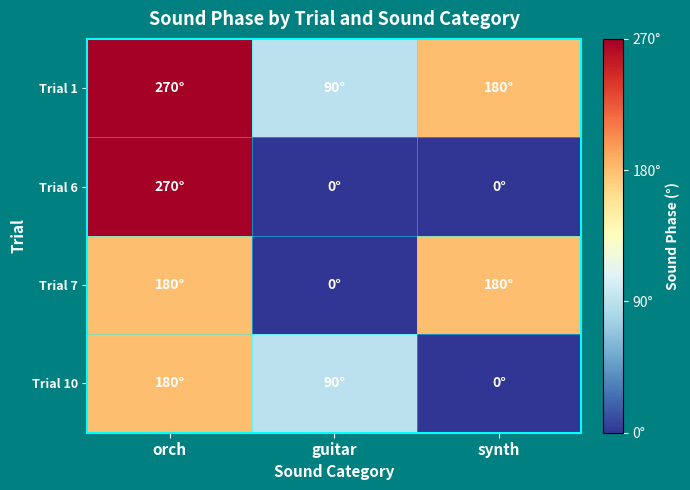

Reading left to right, what are all the values shown in this chart?

Trial 1: orch=270	guitar=90	synth=180
Trial 6: orch=270	guitar=0	synth=0
Trial 7: orch=180	guitar=0	synth=180
Trial 10: orch=180	guitar=90	synth=0